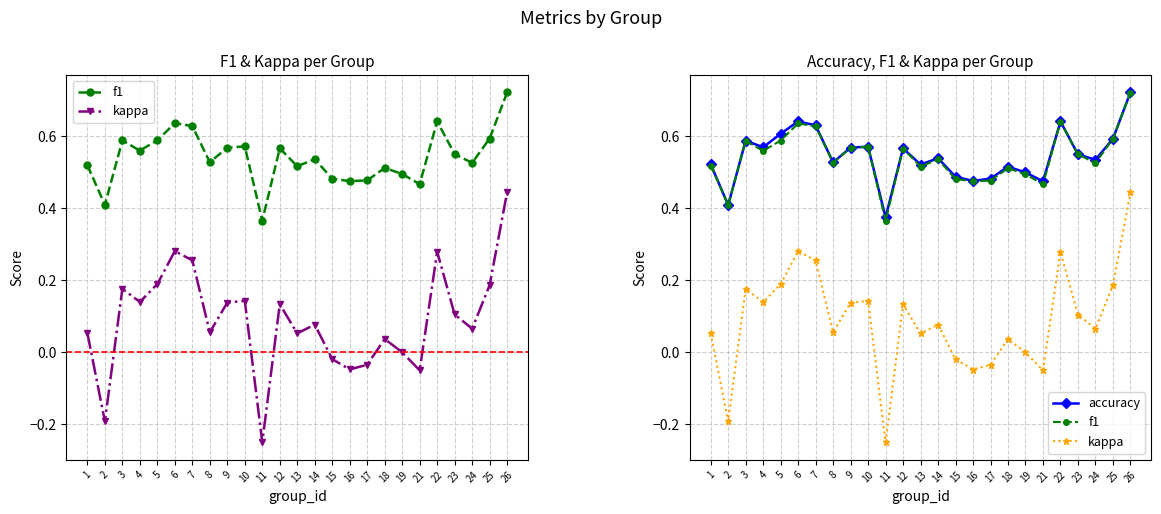

What is the sum of all kappa values?

2.2